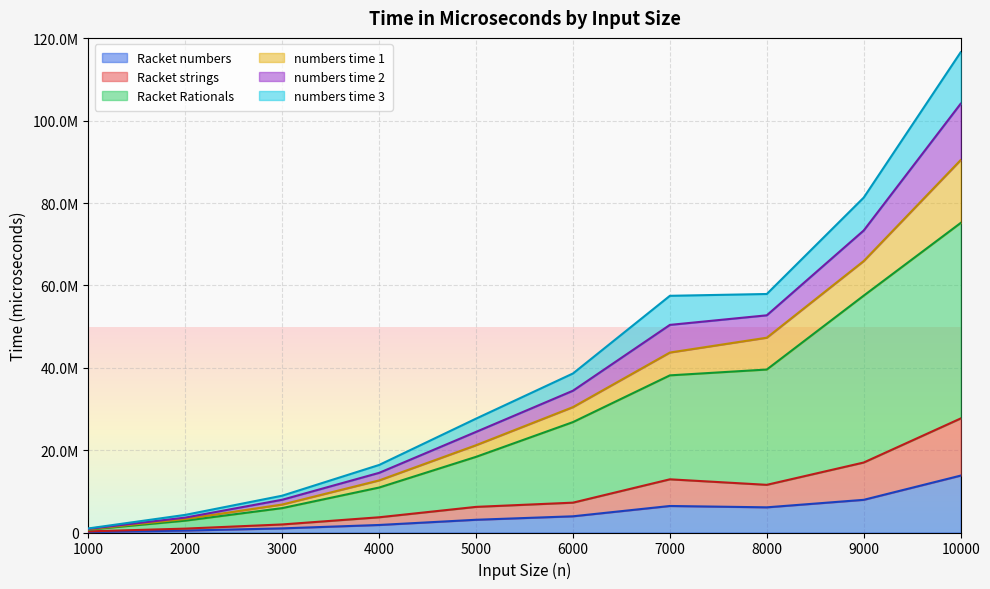

The numbers time 2 series shows 5572062.6 at 4000. True or false?

False